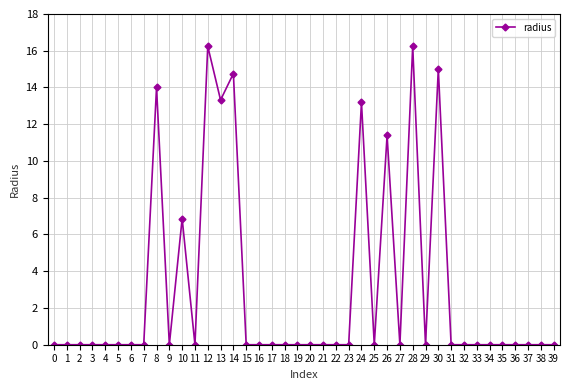

Is it true that the value at 39 is 0.0?

True